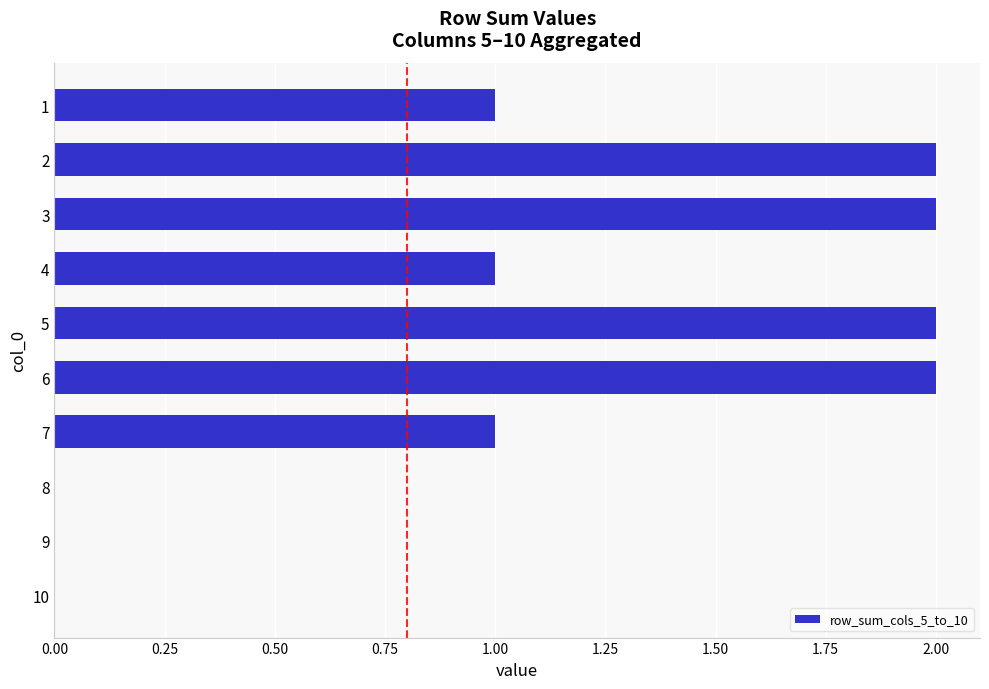

How many data points does each series have?

10